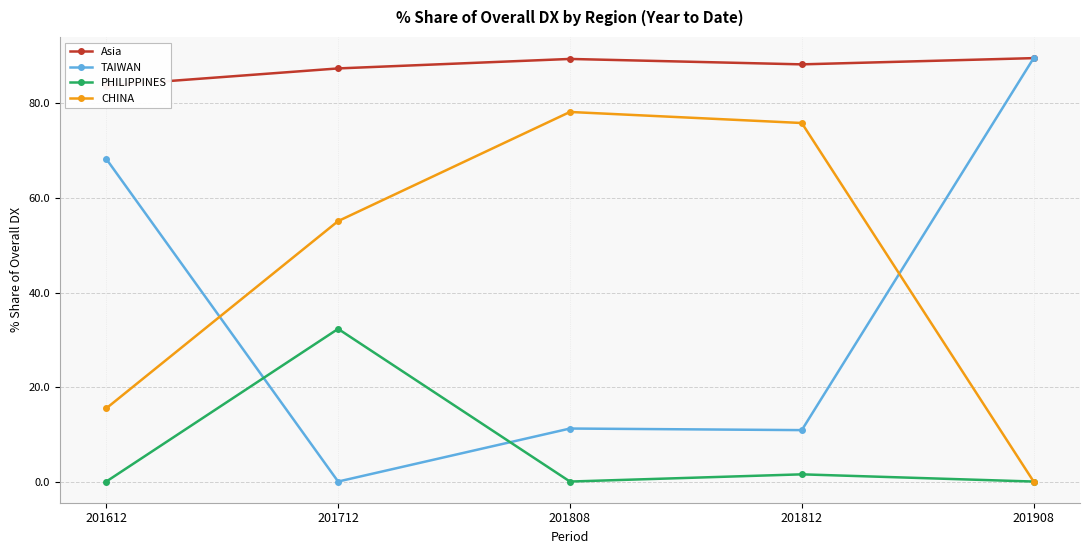

Is it true that TAIWAN equals 89.6 at 201908?

True